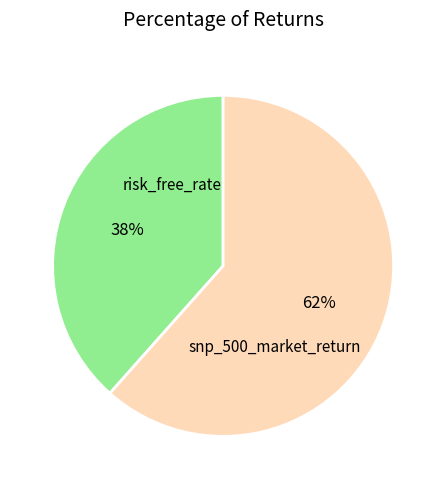

How many segments does this pie chart have?

2